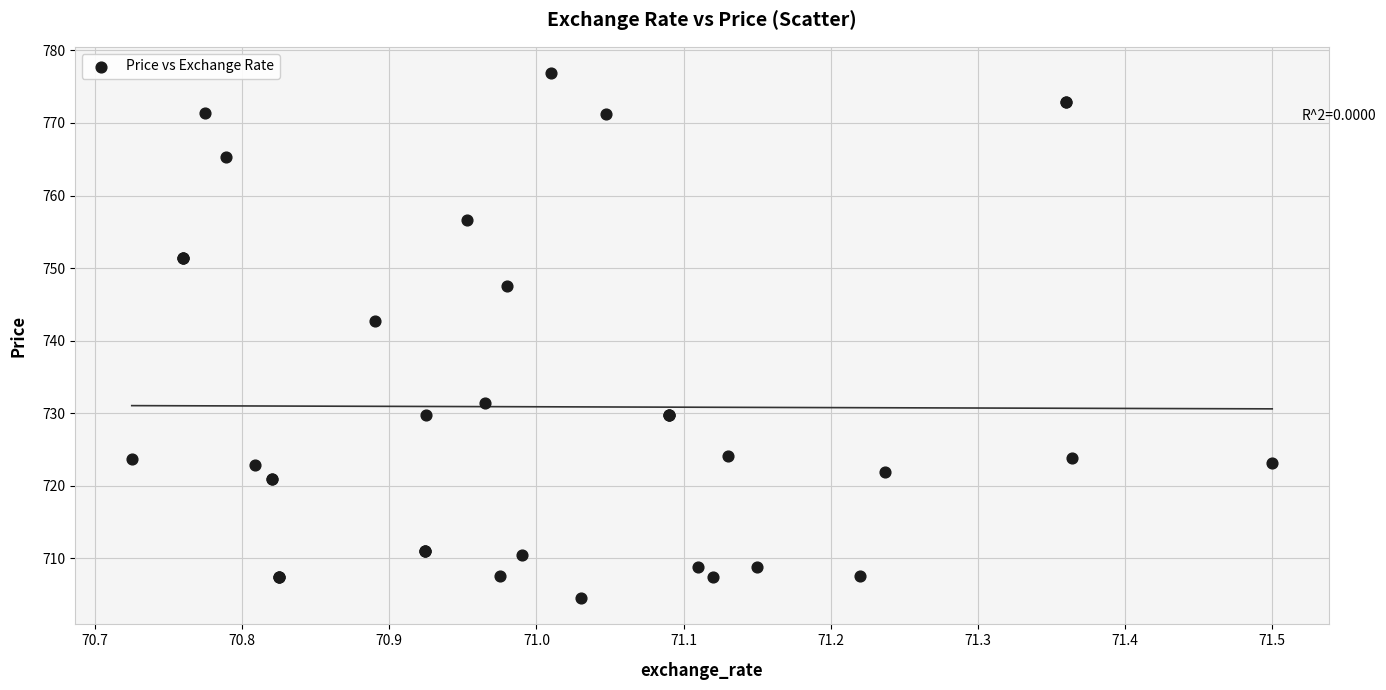

What Y value in the scatter plot is closest to 740?

742.7